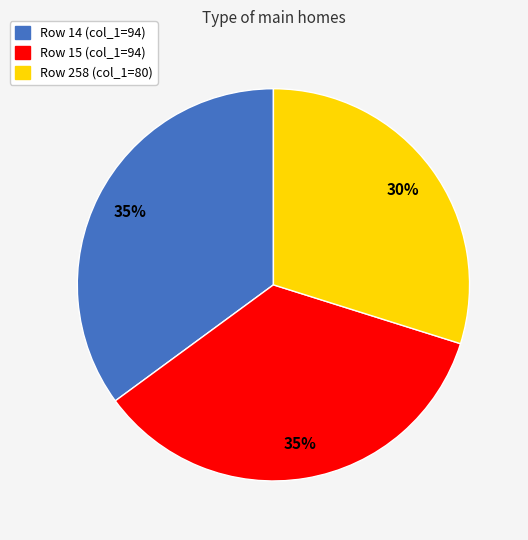

To the nearest percent, what is the difference between the largest and smallest slice percentages?

5%